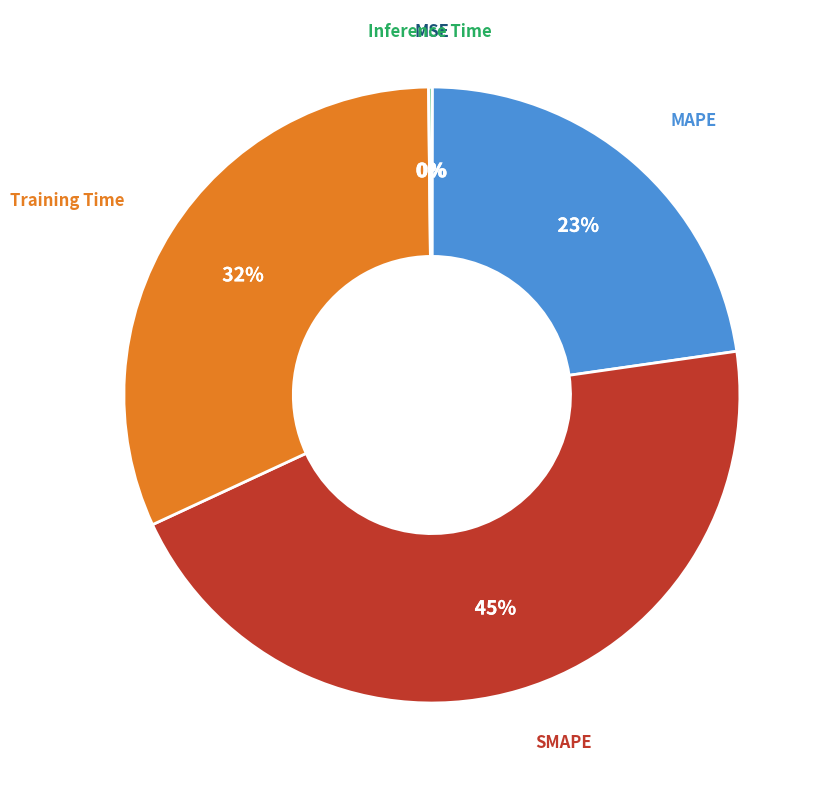

To the nearest percent, what is the average slice percentage?

20%